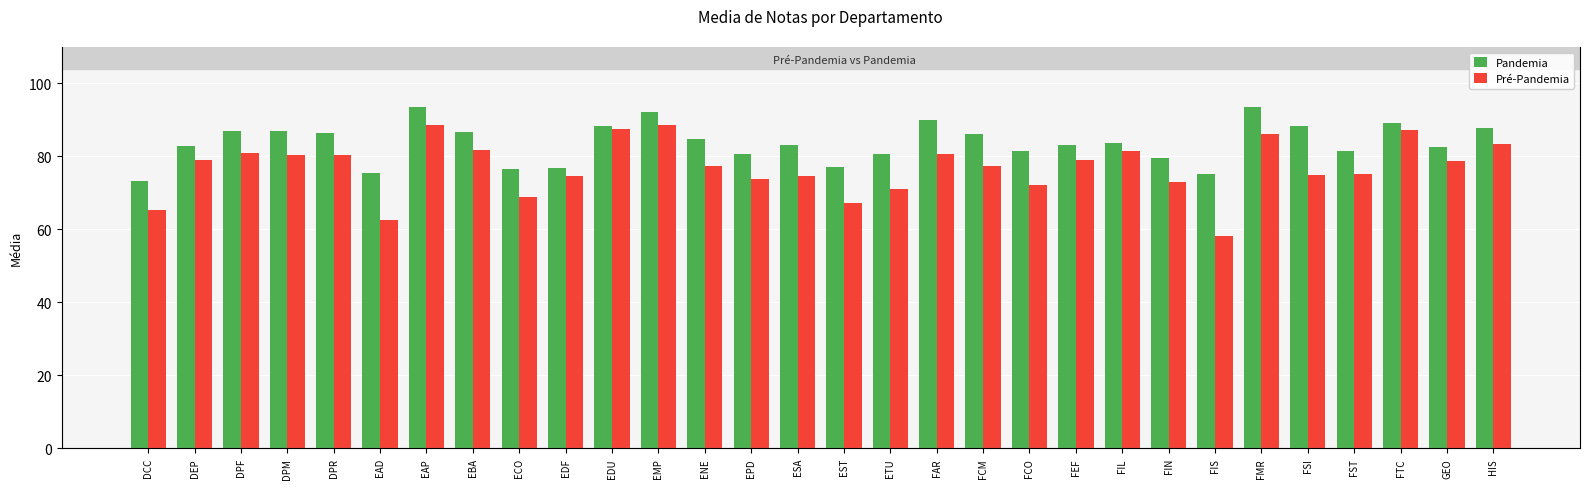

Reading left to right, extract all data points from this chart.

Pandemia: 73.3	82.9	87.0	87.1	86.4	75.4	93.5	86.8	76.6	76.8	88.3	92.2	84.8	80.7	83.1	77.1	80.6	90.0	86.1	81.5	83.2	83.6	79.7	75.2	93.5	88.4	81.4	89.1	82.7	87.8
Pré-Pandemia: 65.3	78.9	81.0	80.5	80.3	62.6	88.8	81.7	69.0	74.7	87.4	88.6	77.4	73.9	74.6	67.3	71.1	80.6	77.4	72.2	79.0	81.4	73.0	58.3	86.2	74.9	75.3	87.2	78.7	83.4